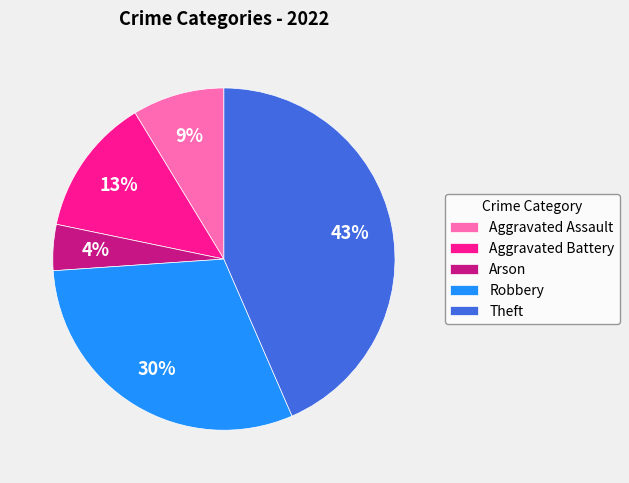

What percentage is the Aggravated Assault slice, to the nearest percent?

9%